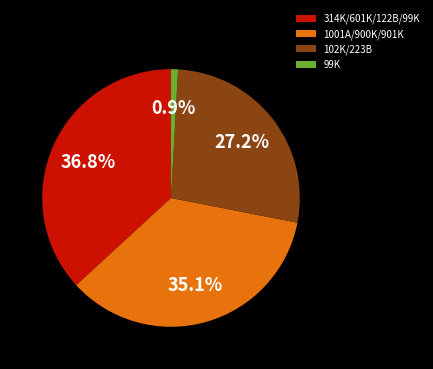

Which slice is the smallest?

99K